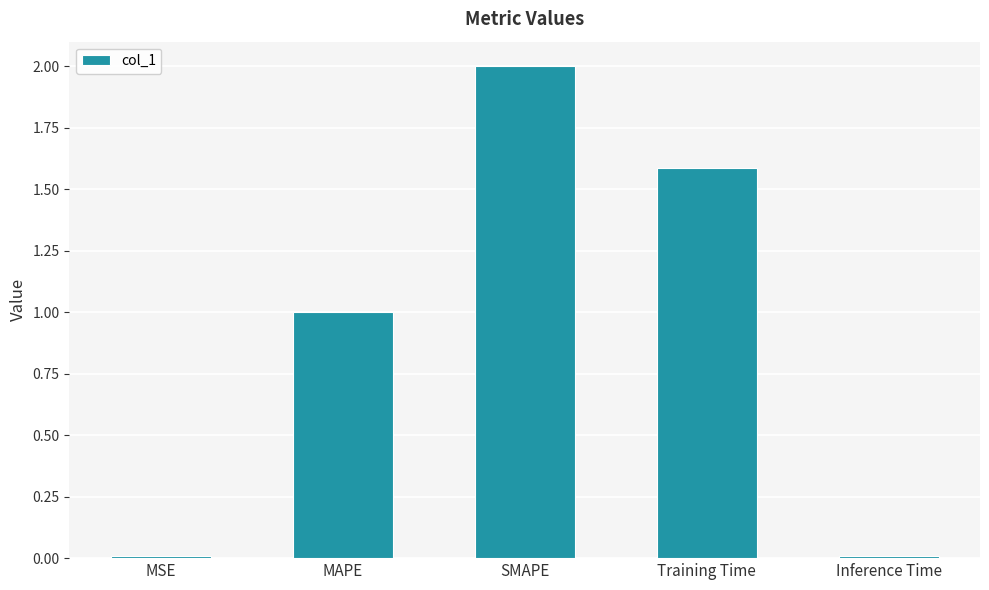

What is the approximate value at MAPE?

1.0